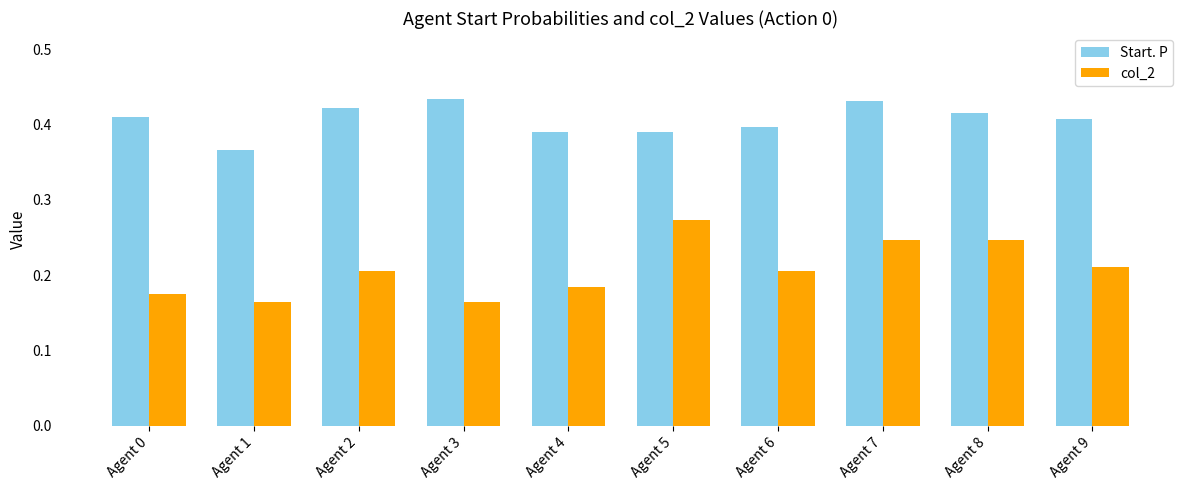

Are the bars grouped side by side (vs. stacked)?

Yes